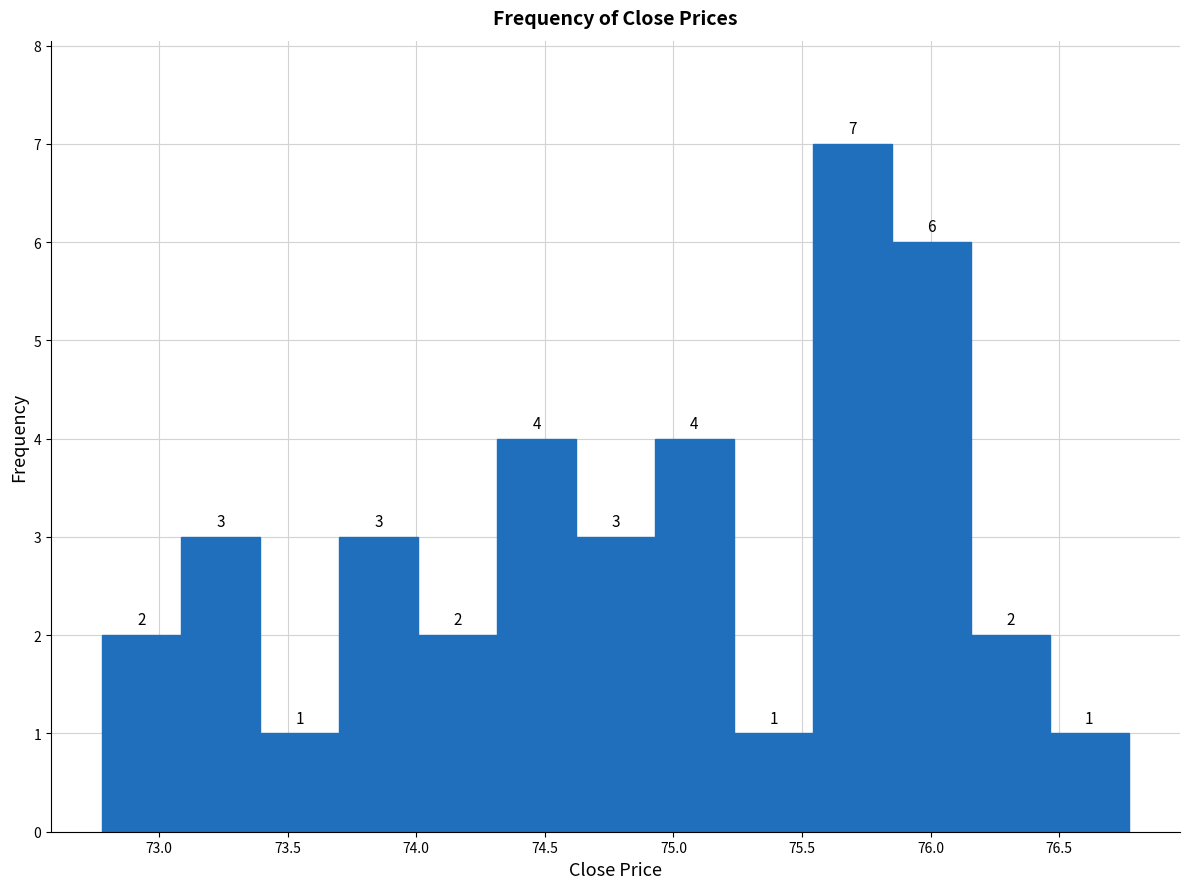

Over which range of the x-axis is the bar tallest?

75.55 to 75.85